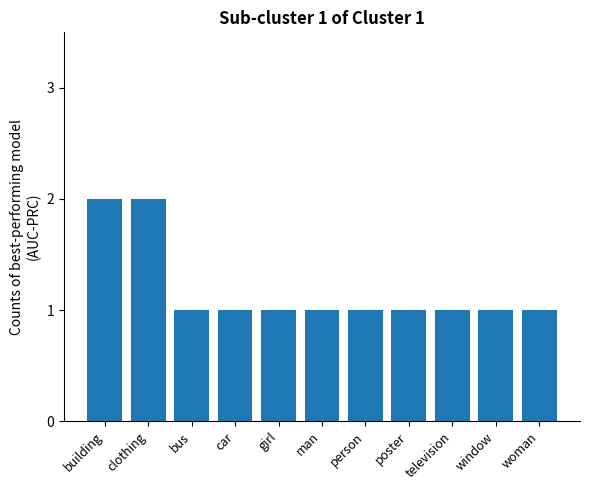

How many values are between 1 and 2?

11